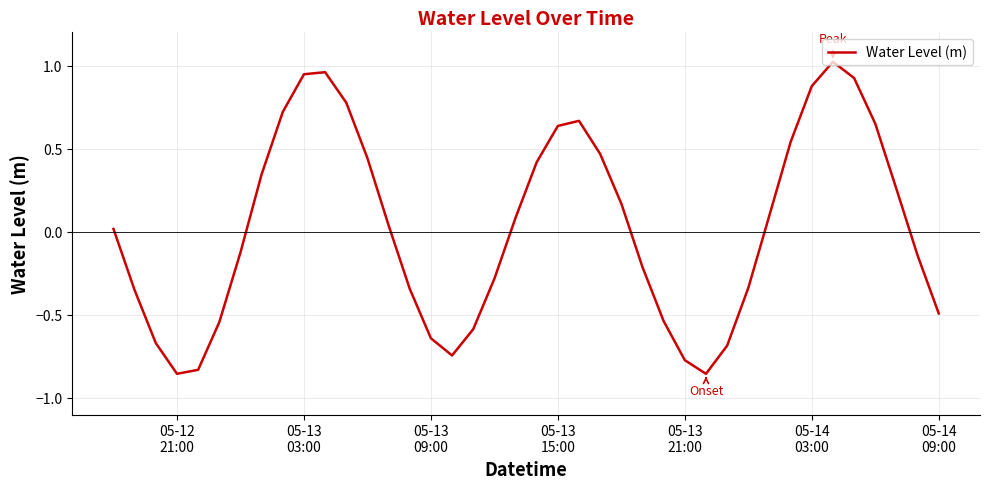

How many points are higher than both their immediate neighbors (excluding endpoints)?

3